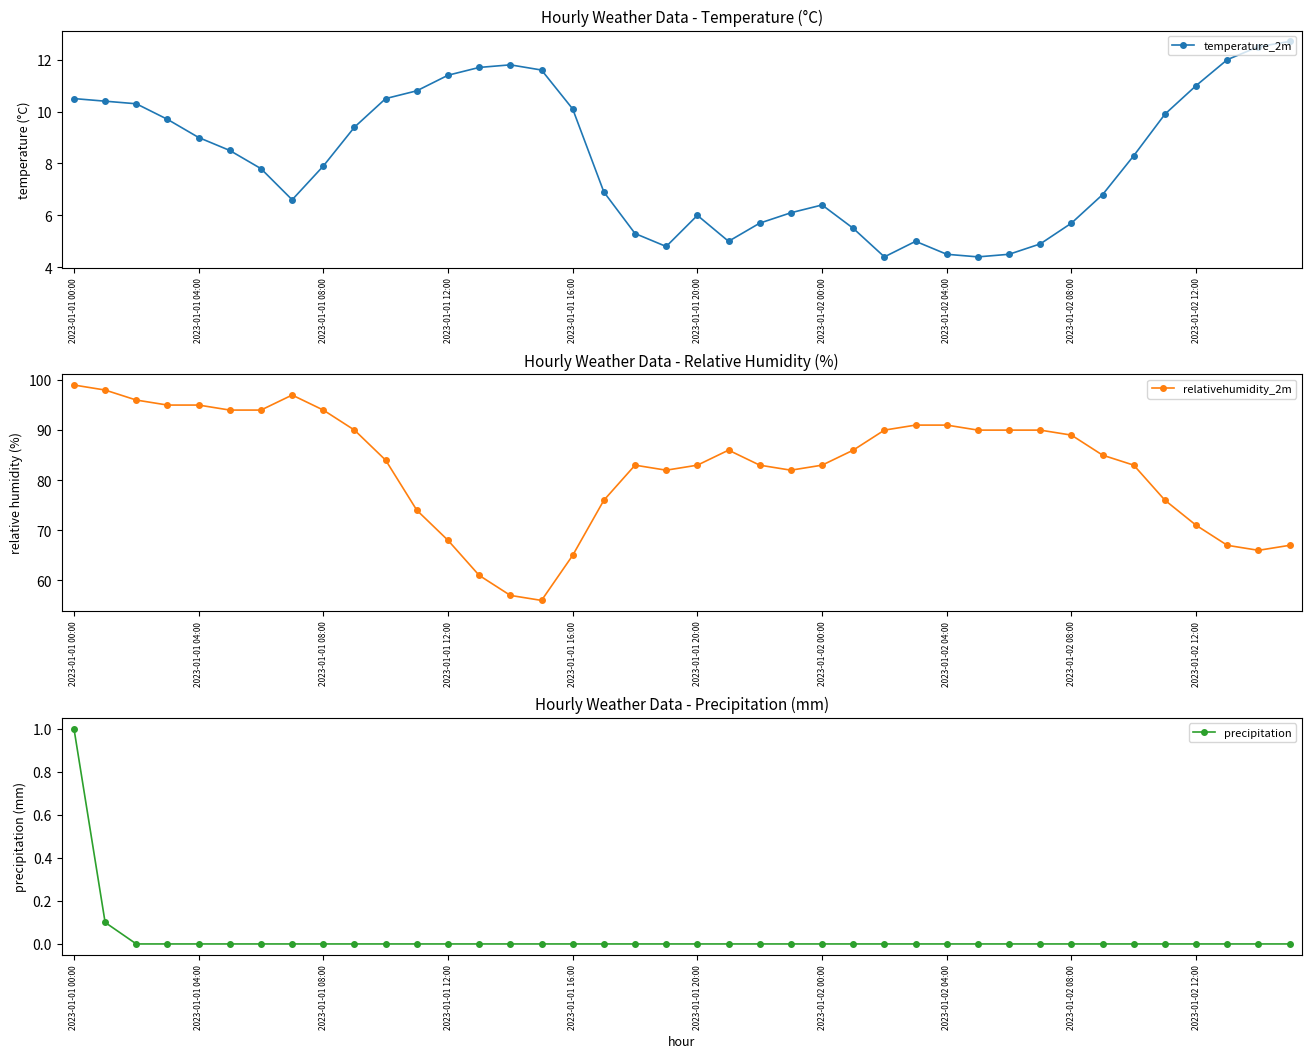

Reading left to right, what are all the values shown in this chart?

temperature_2m: 10.5	10.4	10.3	9.7	9.0	8.5	7.8	6.6	7.9	9.4	10.5	10.8	11.4	11.7	11.8	11.6	10.1	6.9	5.3	4.8	6.0	5.0	5.7	6.1	6.4	5.5	4.4	5.0	4.5	4.4	4.5	4.9	5.7	6.8	8.3	9.9	11.0	12.0	12.5	12.7
relativehumidity_2m: 99.0	98.0	96.0	95.0	95.0	94.0	94.0	97.0	94.0	90.0	84.0	74.0	68.0	61.0	57.0	56.0	65.0	76.0	83.0	82.0	83.0	86.0	83.0	82.0	83.0	86.0	90.0	91.0	91.0	90.0	90.0	90.0	89.0	85.0	83.0	76.0	71.0	67.0	66.0	67.0
precipitation: 1.0	0.1	0.0	0.0	0.0	0.0	0.0	0.0	0.0	0.0	0.0	0.0	0.0	0.0	0.0	0.0	0.0	0.0	0.0	0.0	0.0	0.0	0.0	0.0	0.0	0.0	0.0	0.0	0.0	0.0	0.0	0.0	0.0	0.0	0.0	0.0	0.0	0.0	0.0	0.0